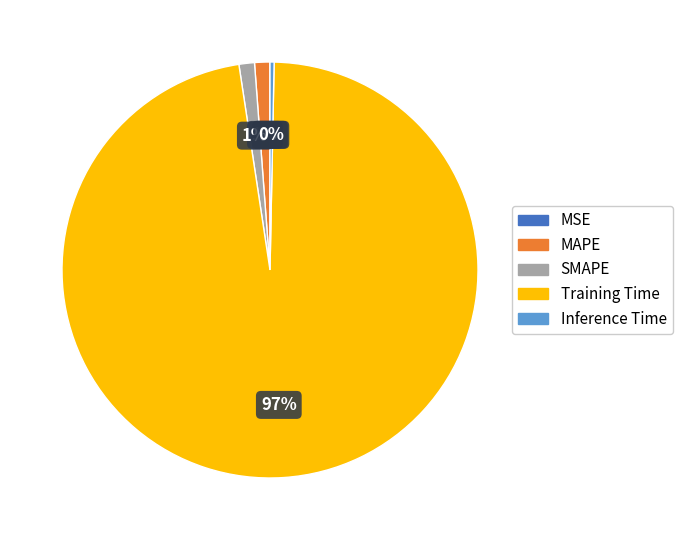

What percentage is the MAPE slice, to the nearest percent?

1%